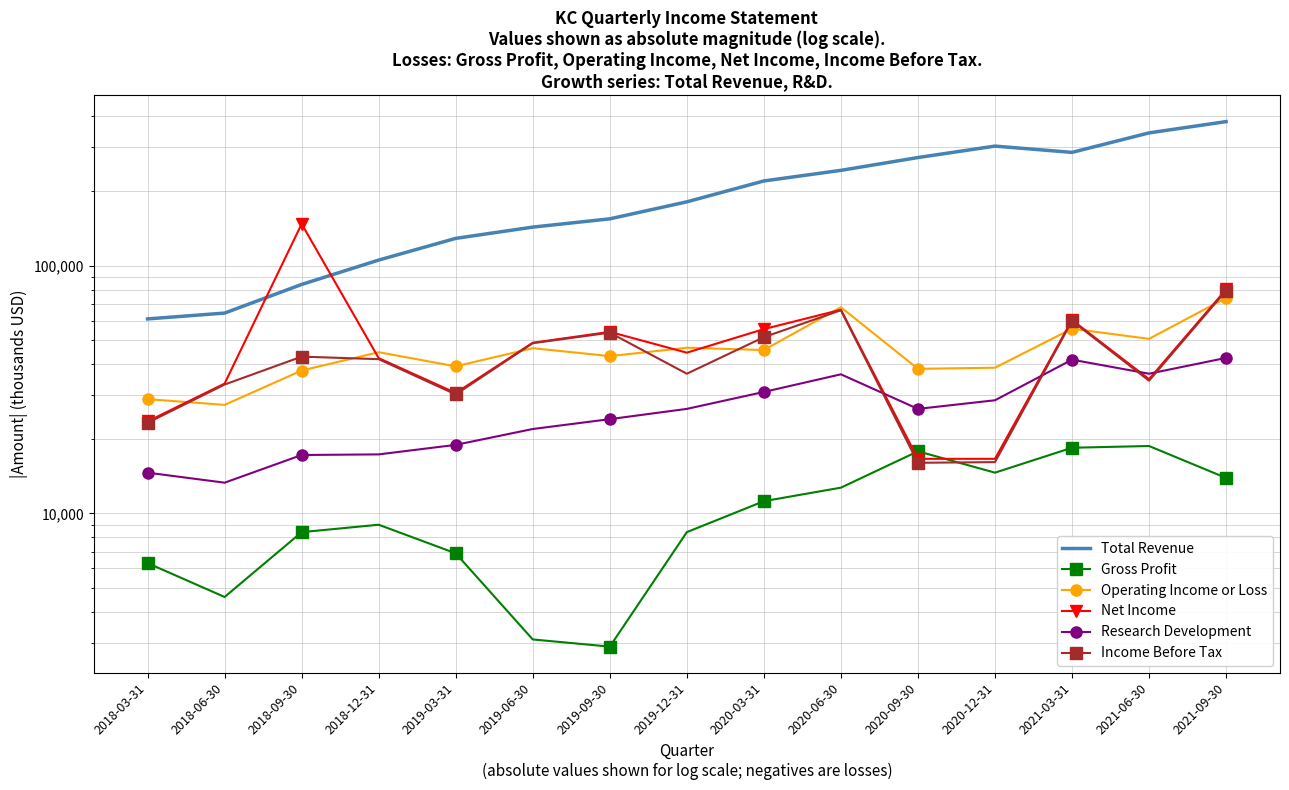

Reading right to left, what are all the values shown in this chart?

Total Revenue: 2021-09-30=380800	2021-06-30=342900	2021-03-31=286100	2020-12-31=303300	2020-09-30=272700	2020-06-30=242100	2020-03-31=219400	2019-12-31=180700	2019-09-30=154300	2019-06-30=142900	2019-03-31=128700	2018-12-31=105200	2018-09-30=83900	2018-06-30=64300	2018-03-31=60900
Gross Profit: 2021-09-30=13900	2021-06-30=18700	2021-03-31=18400	2020-12-31=14600	2020-09-30=17800	2020-06-30=12700	2020-03-31=11200	2019-12-31=8400	2019-09-30=2900	2019-06-30=3100	2019-03-31=6900	2018-12-31=9000	2018-09-30=8400	2018-06-30=4600	2018-03-31=6300
Operating Income or Loss: 2021-09-30=74000	2021-06-30=50600	2021-03-31=55600	2020-12-31=38700	2020-09-30=38300	2020-06-30=67900	2020-03-31=45600	2019-12-31=46600	2019-09-30=43100	2019-06-30=46400	2019-03-31=39200	2018-12-31=44700	2018-09-30=37700	2018-06-30=27400	2018-03-31=28900
Net Income: 2021-09-30=80100	2021-06-30=34800	2021-03-31=60300	2020-12-31=16600	2020-09-30=16600	2020-06-30=66300	2020-03-31=55400	2019-12-31=44500	2019-09-30=54000	2019-06-30=48800	2019-03-31=30600	2018-12-31=42300	2018-09-30=147200	2018-06-30=33400	2018-03-31=23500
Research Development: 2021-09-30=42400	2021-06-30=36600	2021-03-31=41700	2020-12-31=28600	2020-09-30=26400	2020-06-30=36400	2020-03-31=30900	2019-12-31=26400	2019-09-30=24000	2019-06-30=21900	2019-03-31=18900	2018-12-31=17300	2018-09-30=17200	2018-06-30=13300	2018-03-31=14600
Income Before Tax: 2021-09-30=79200	2021-06-30=34300	2021-03-31=59800	2020-12-31=16100	2020-09-30=16000	2020-06-30=66000	2020-03-31=51400	2019-12-31=36600	2019-09-30=53600	2019-06-30=48600	2019-03-31=30200	2018-12-31=41900	2018-09-30=42900	2018-06-30=33100	2018-03-31=23200